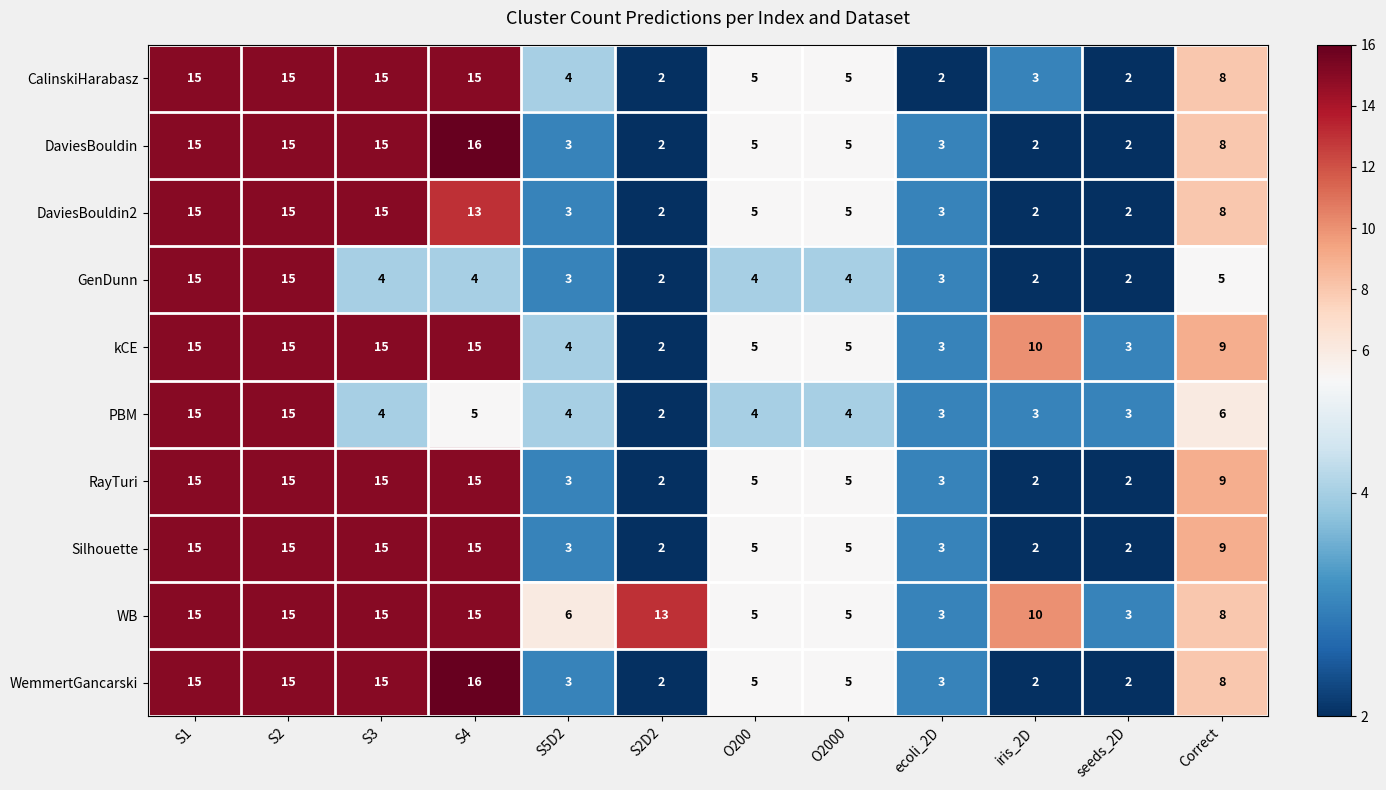

What is the average value of the WB series?

9